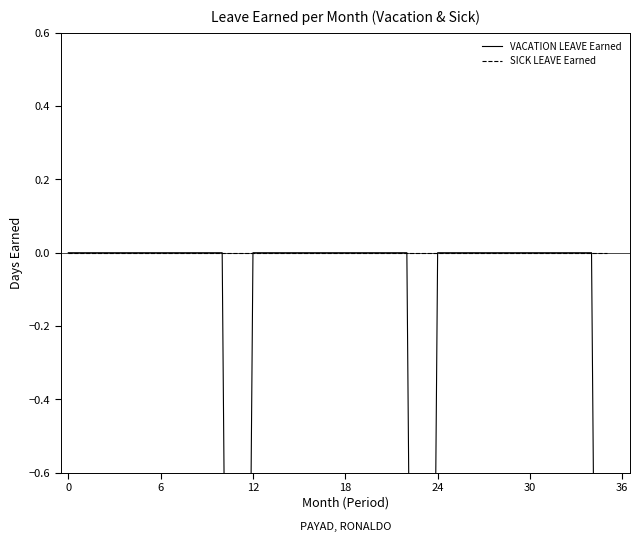

Is the value of SICK LEAVE Earned at 16 greater than the value of VACATION LEAVE Earned at 30?

No